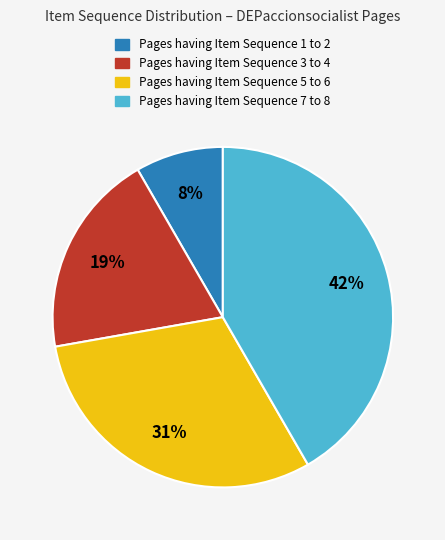

True or false: Pages having Item Sequence 5 to 6 accounts for 31% of the total.

True